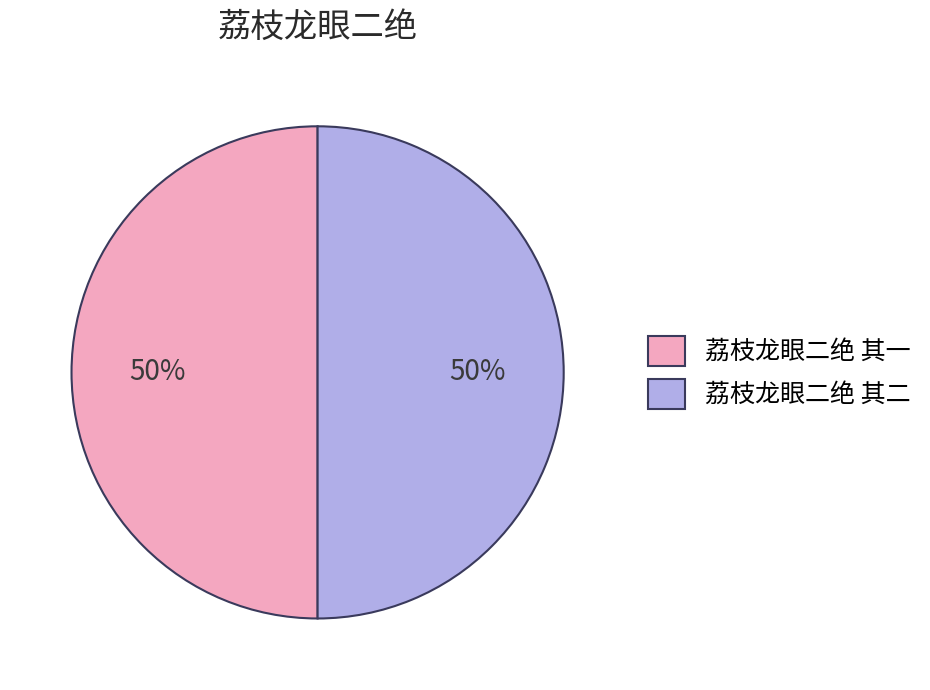

What is the ratio of the value at 荔枝龙眼二绝 其二 to the value at 荔枝龙眼二绝 其一?

1.0